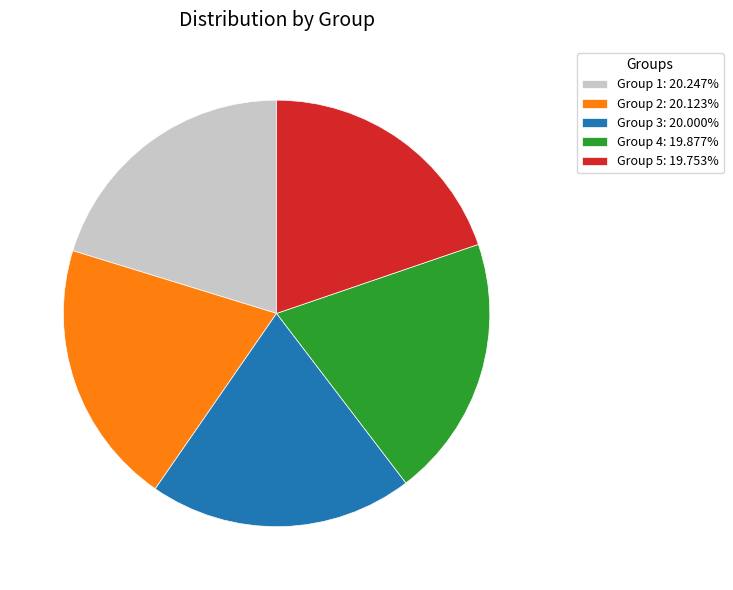

Is there any slice that represents more than half of the pie?

No